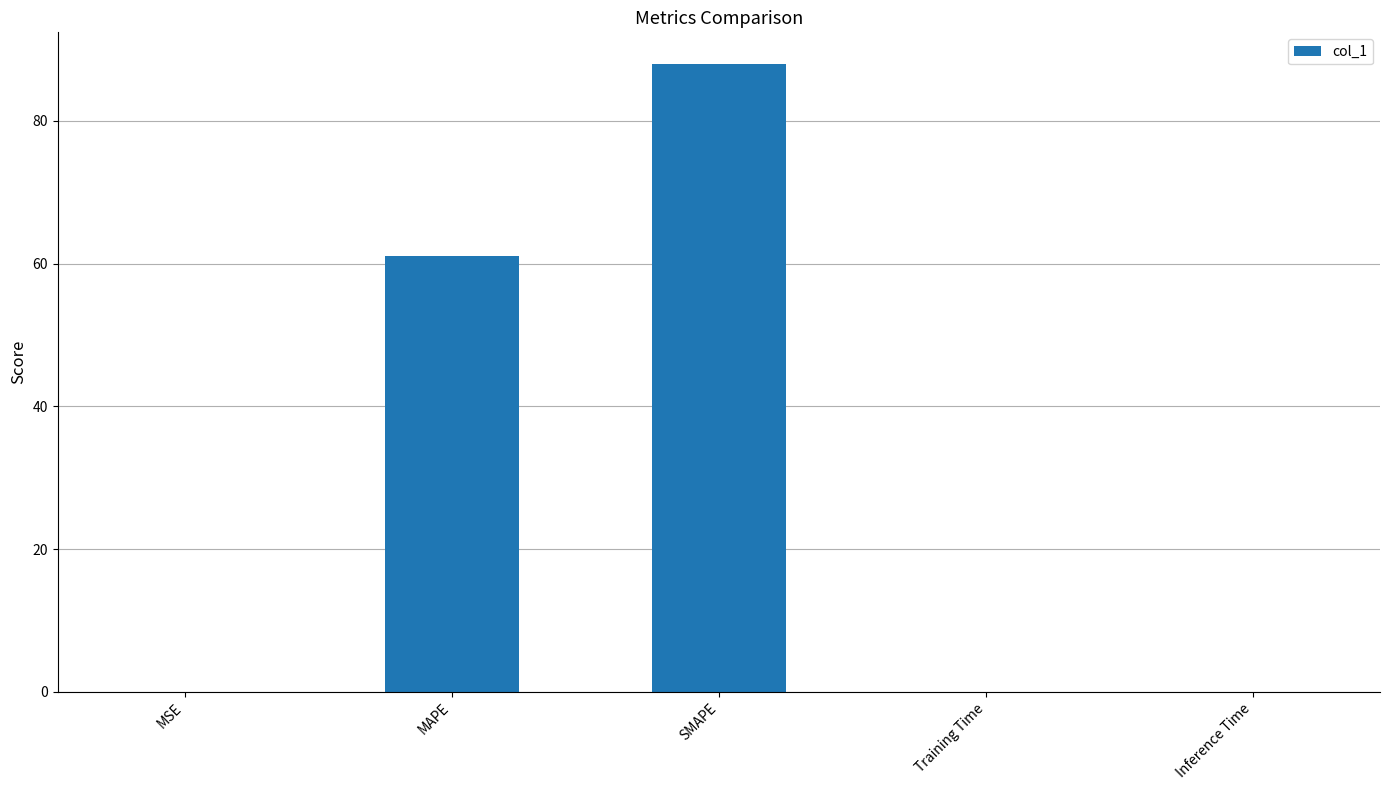

What is the approximate value at SMAPE?

88.0